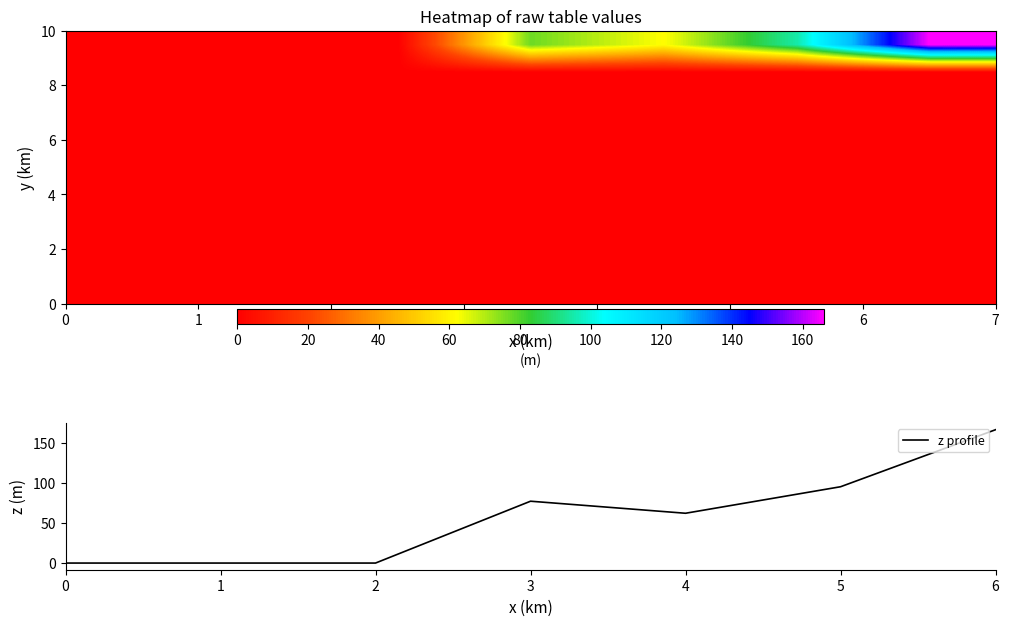

At which category is the sum across all series the highest?

6